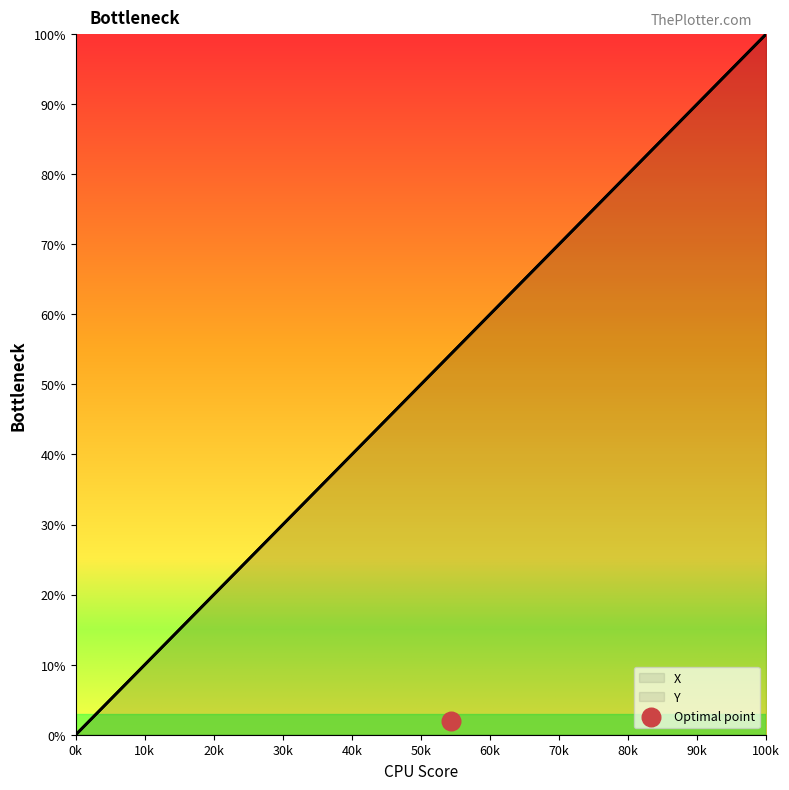

Is the value of X at 21.9 greater than the value of Y at 21.6?

Yes